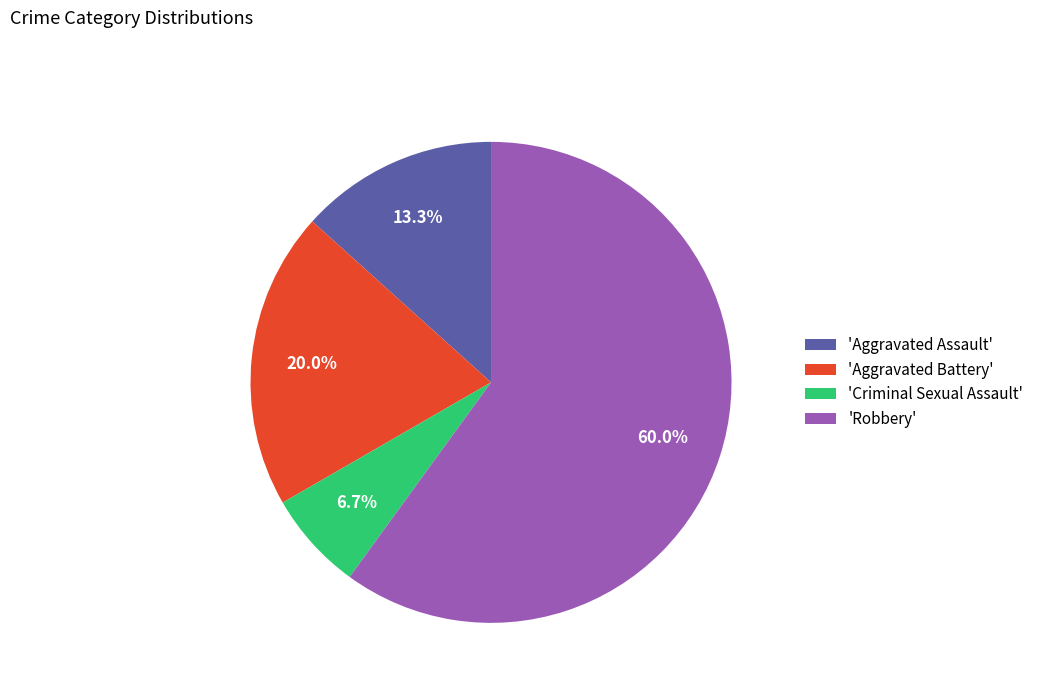

How many segments does this pie chart have?

4